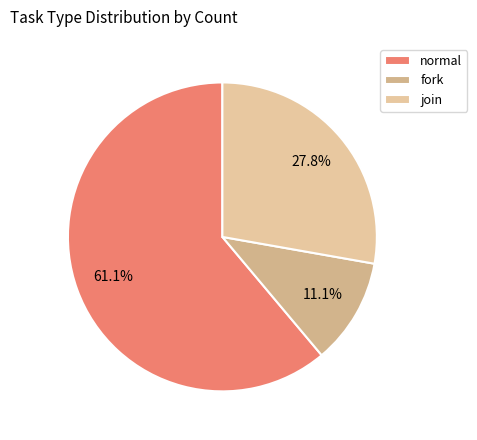

Does normal account for over 50% of the chart?

Yes